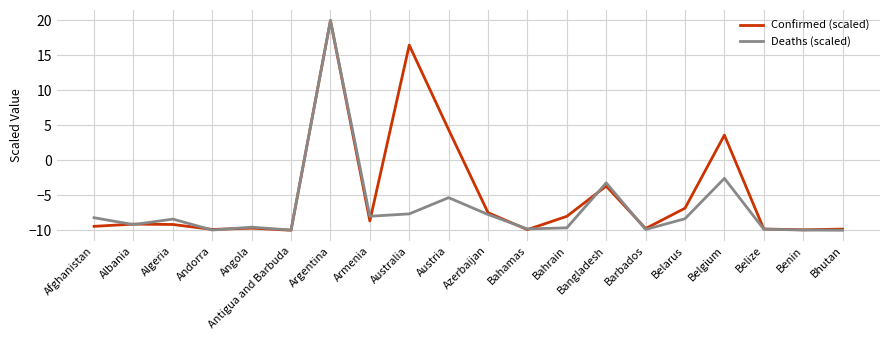

Where is the first local minimum for Deaths (scaled)?

Albania